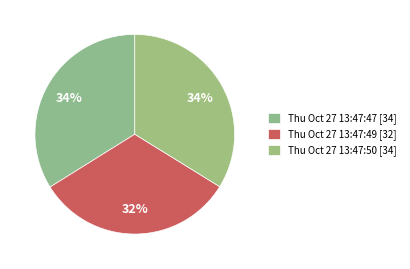

Is it true that Thu Oct 27 13:47:50 is 26% of the pie?

False